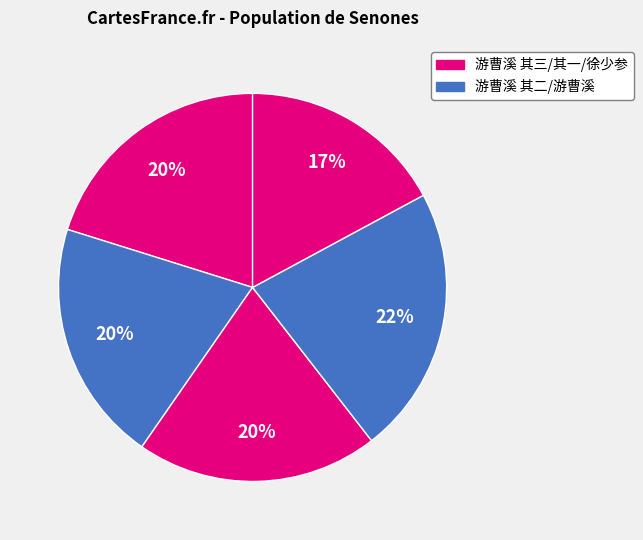

How many slices are in this pie chart?

5